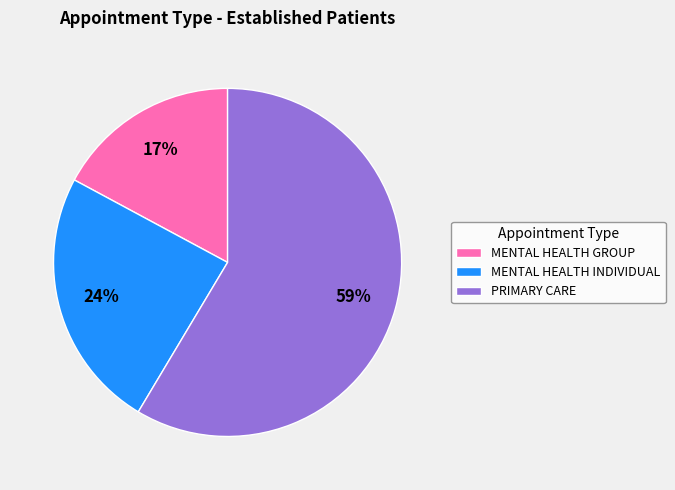

How many segments does this pie chart have?

3